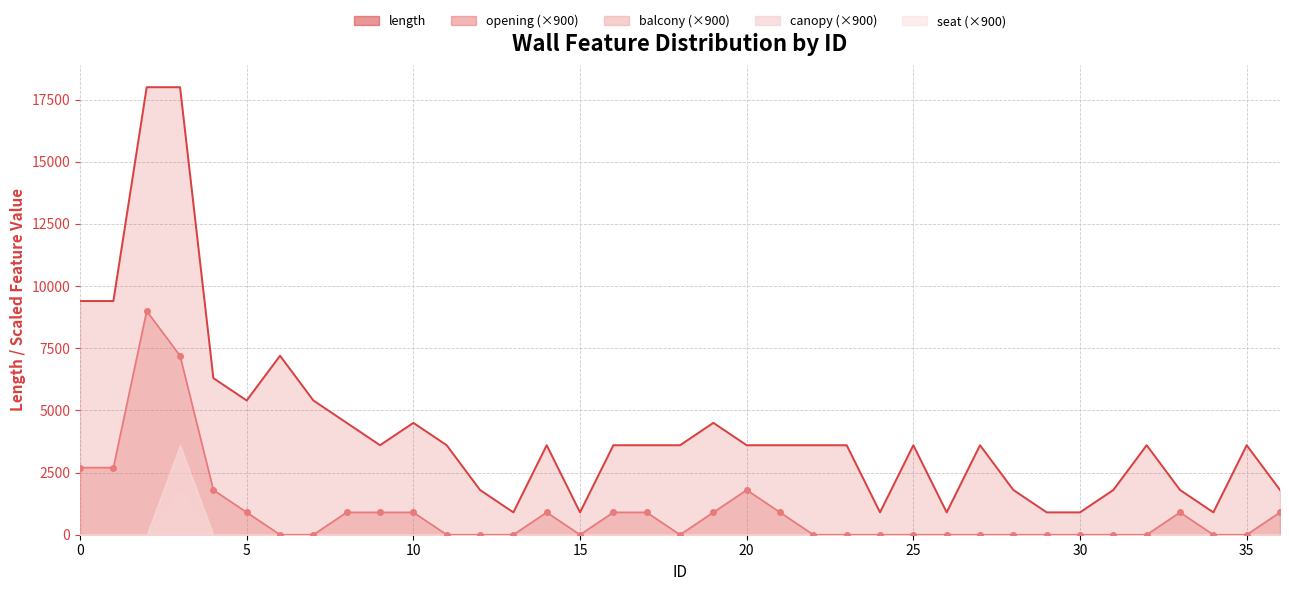

How many values in balcony are above zero?

1